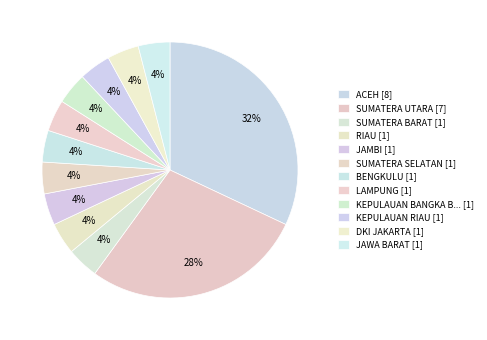

To the nearest percent, what is the average slice percentage?

8%